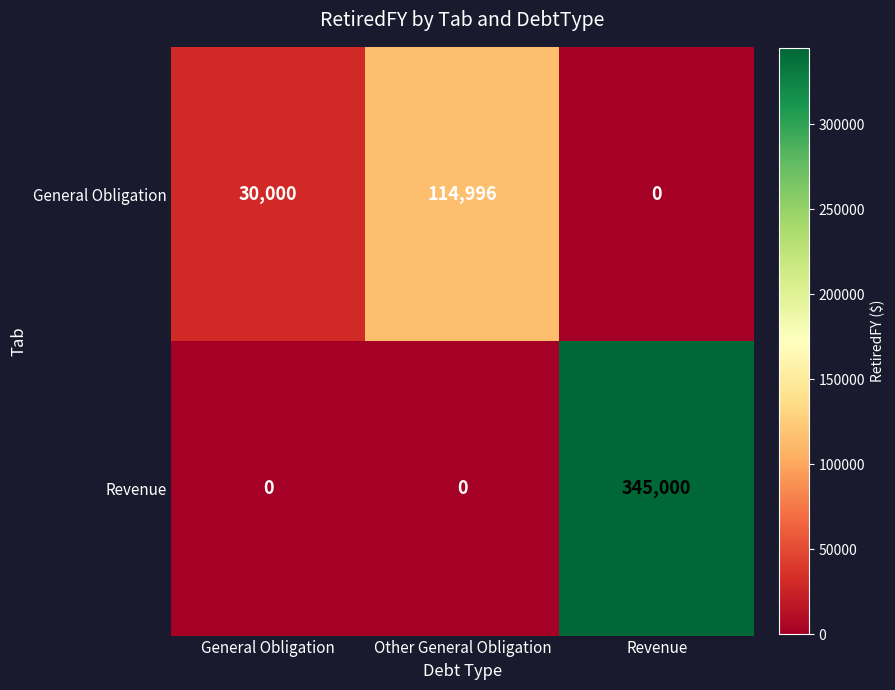

What is the maximum value shown in the chart?

345000